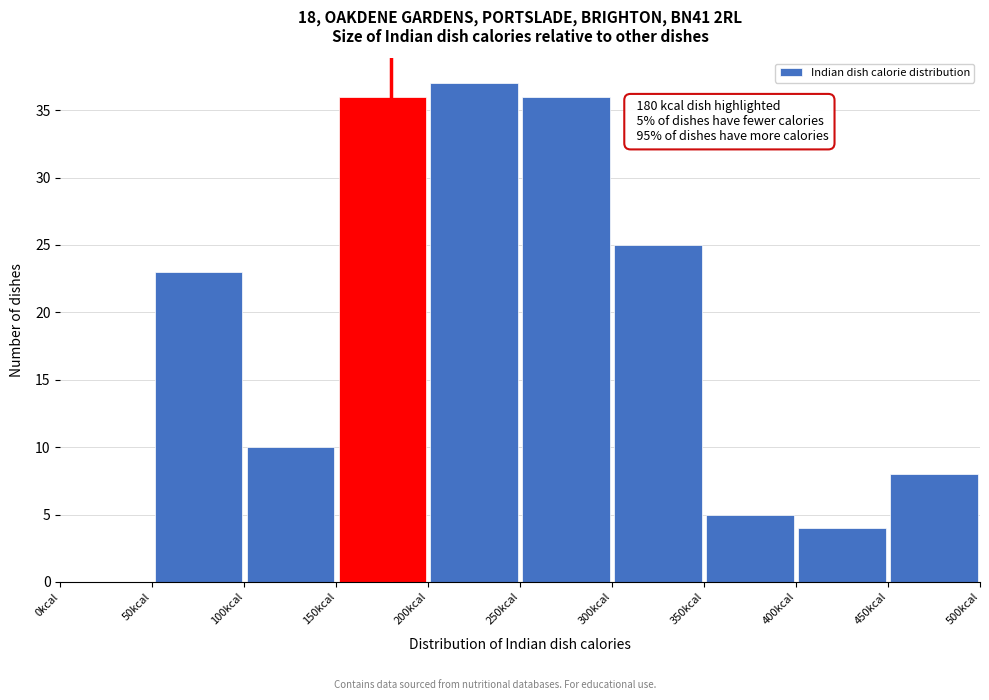

Which range on the x-axis has the tallest bar?

200 to 250